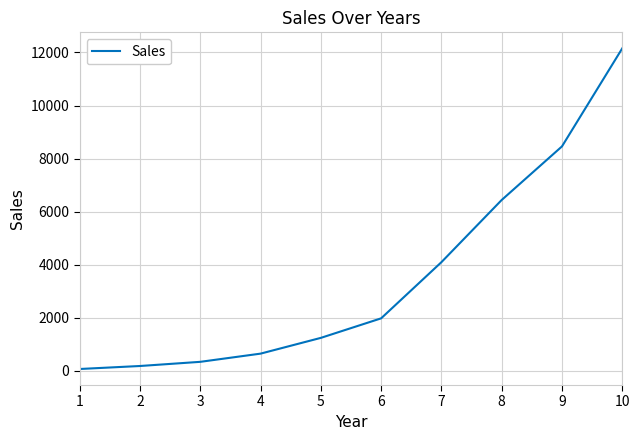

What is the change in value from 4 to 6?

+1330